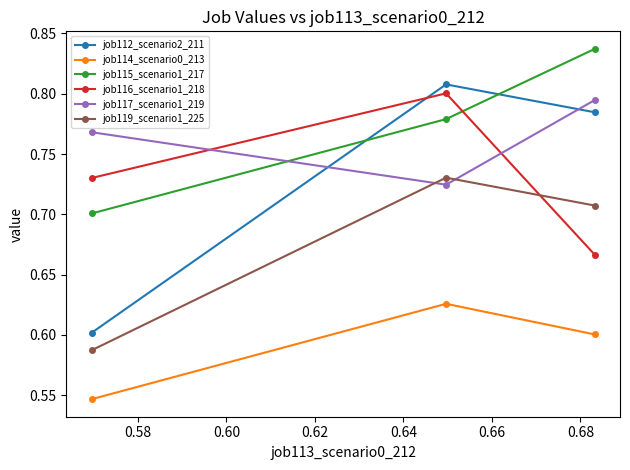

Which series has the largest range (max minus min)?

job112_scenario2_211